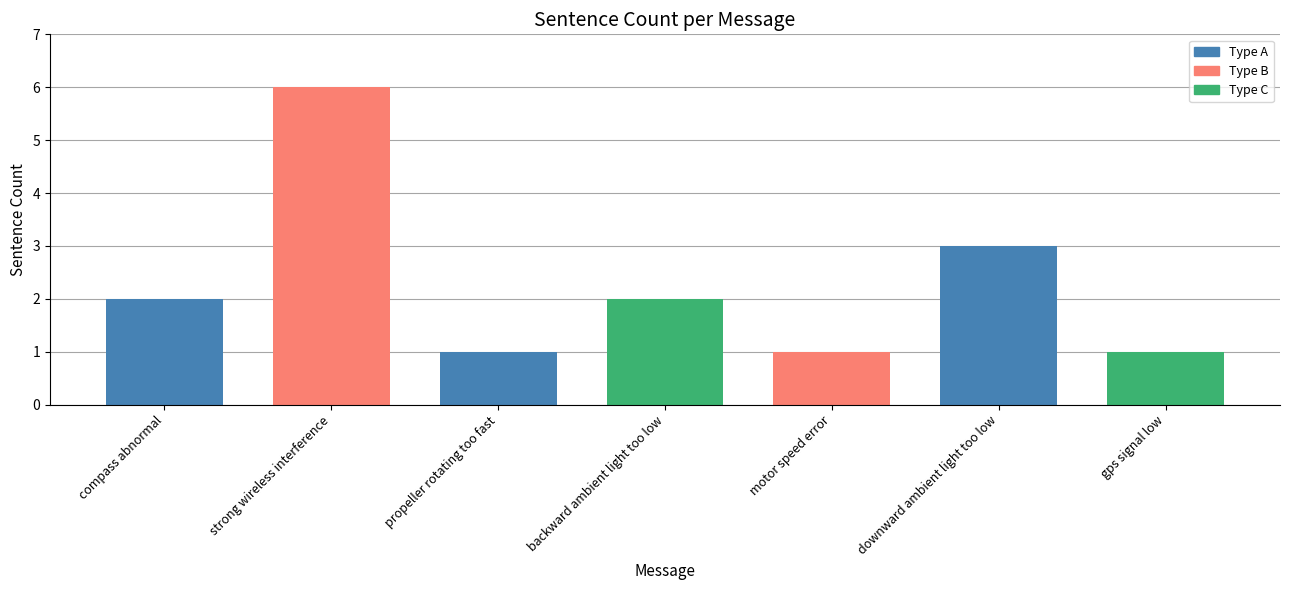

How many values are between 1 and 3?

6